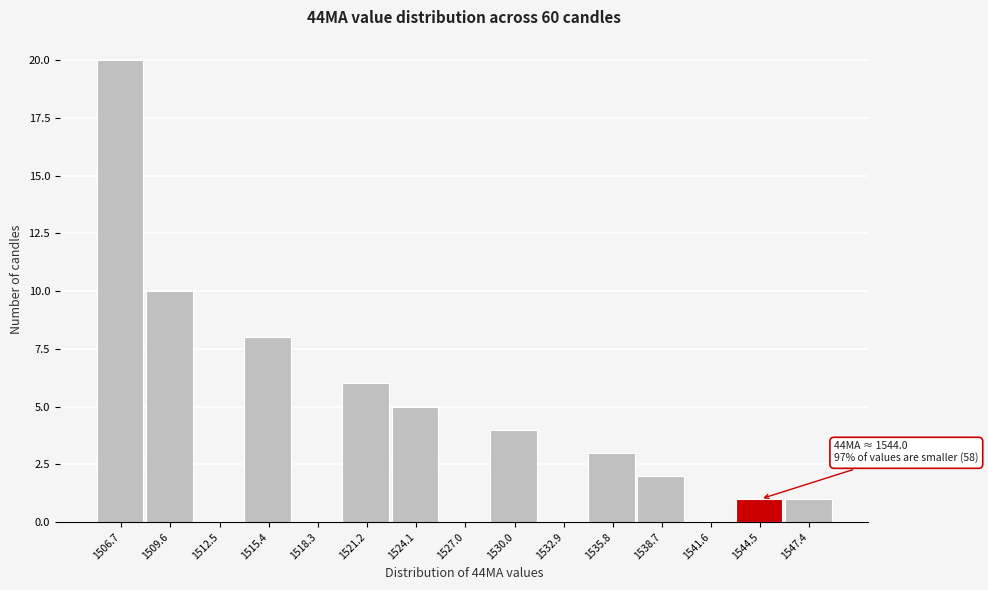

Over which range of the x-axis is the bar tallest?

1505.0 to 1508.0